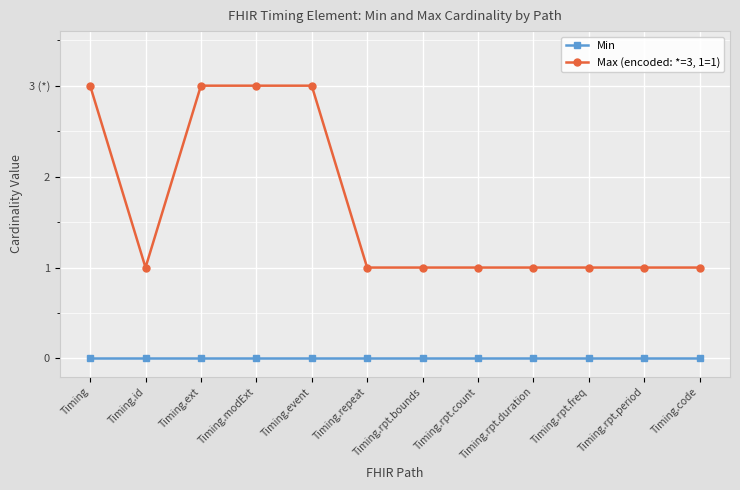

Is this an area chart (filled region under the line)?

No